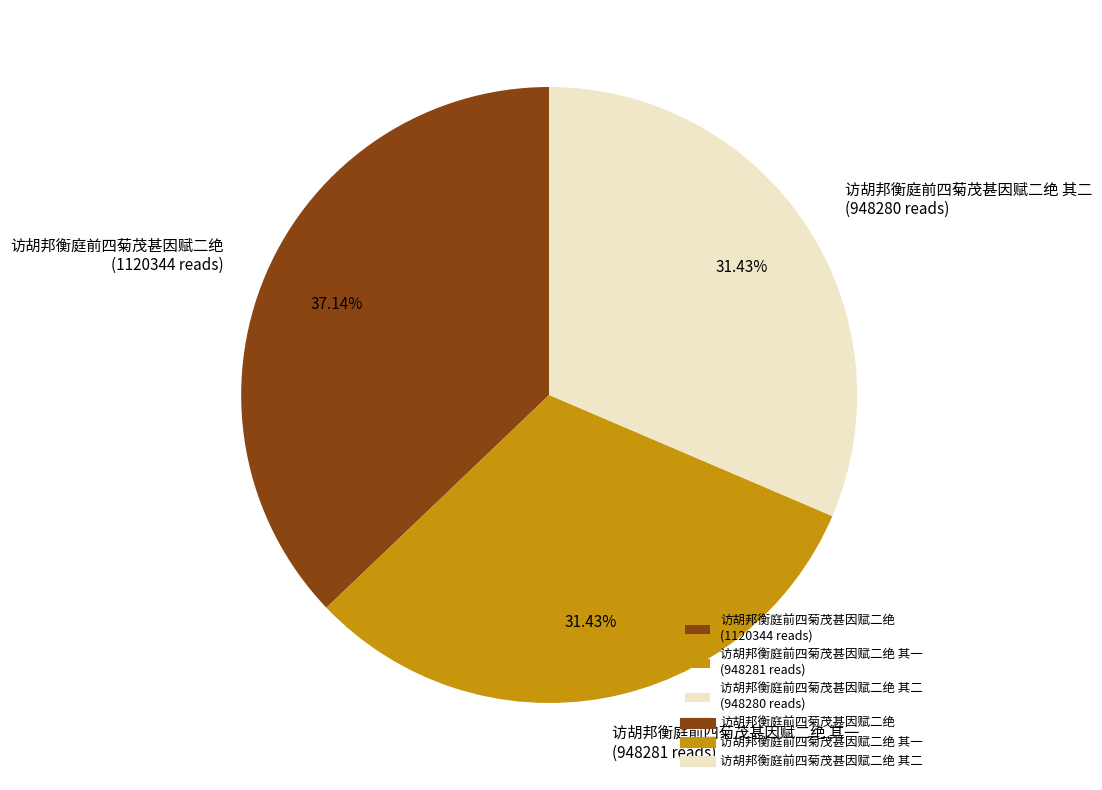

Do 访胡邦衡庭前四菊茂甚因赋二绝 其二 (948280 reads) and 访胡邦衡庭前四菊茂甚因赋二绝 其一 (948281 reads) together represent more than half of the pie?

Yes